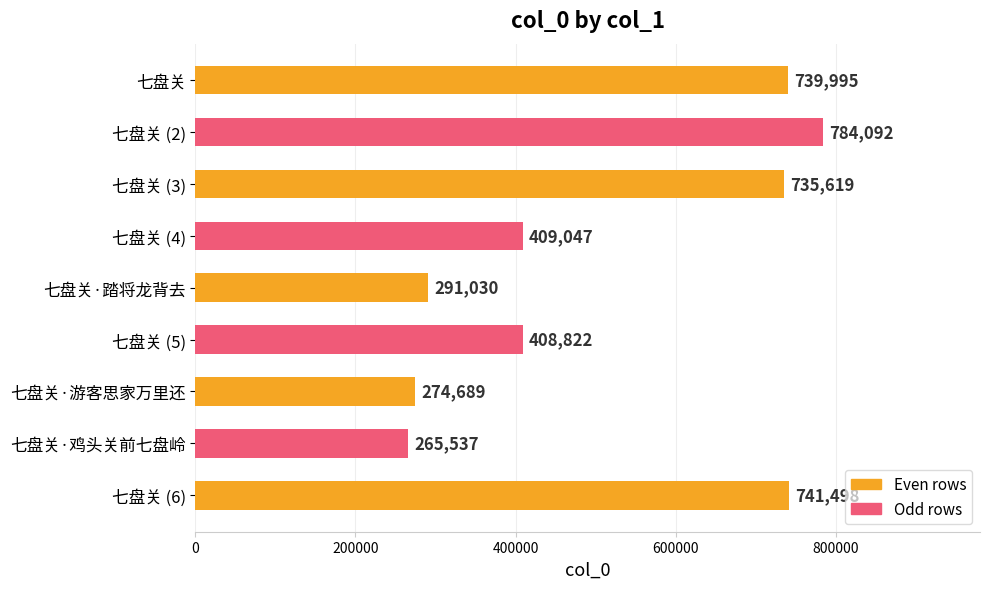

What is the difference between the maximum and minimum values?

518555